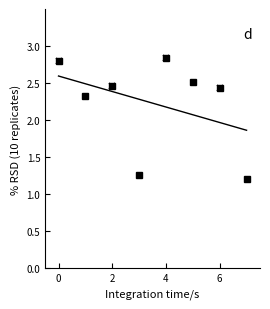

Reading left to right, list all the values displayed in this chart.

0=2.8	1=2.3	2=2.5	3=1.3	4=2.8	5=2.5	6=2.4	7=1.2